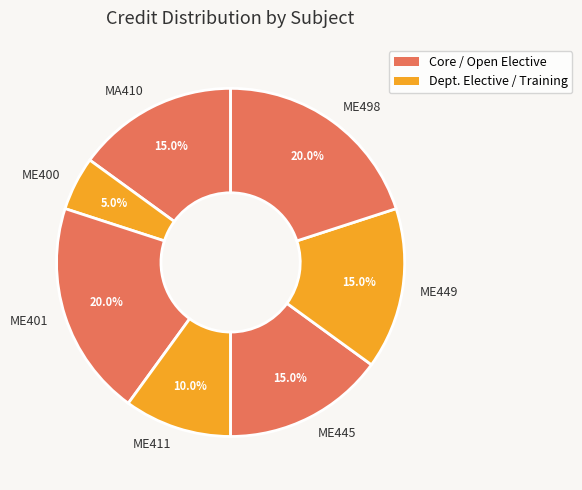

Do ME498 and MA410 together represent more than half of the pie?

No